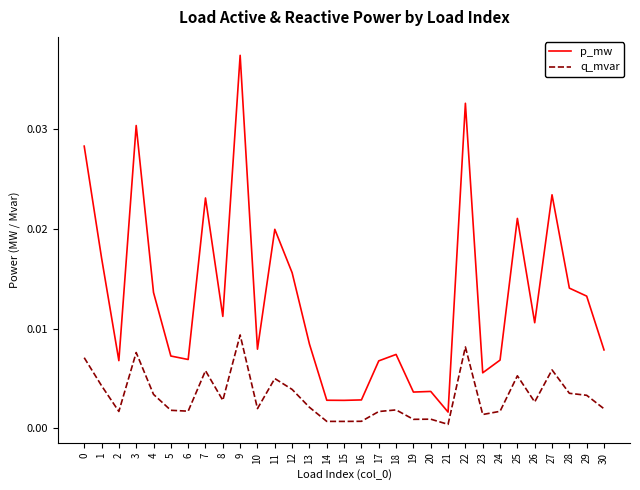

At 4, list the series in order from smallest to largest.

q_mvar, p_mw